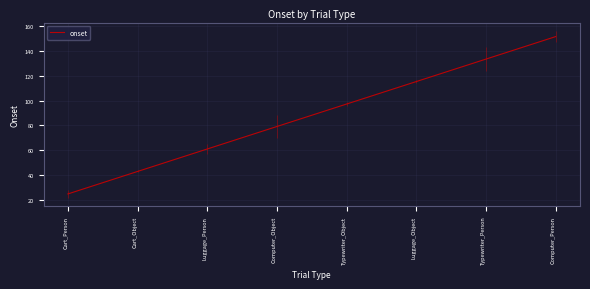

Approximately how many times larger is the value at Cart_Object compared to Computer_Object?

0.5